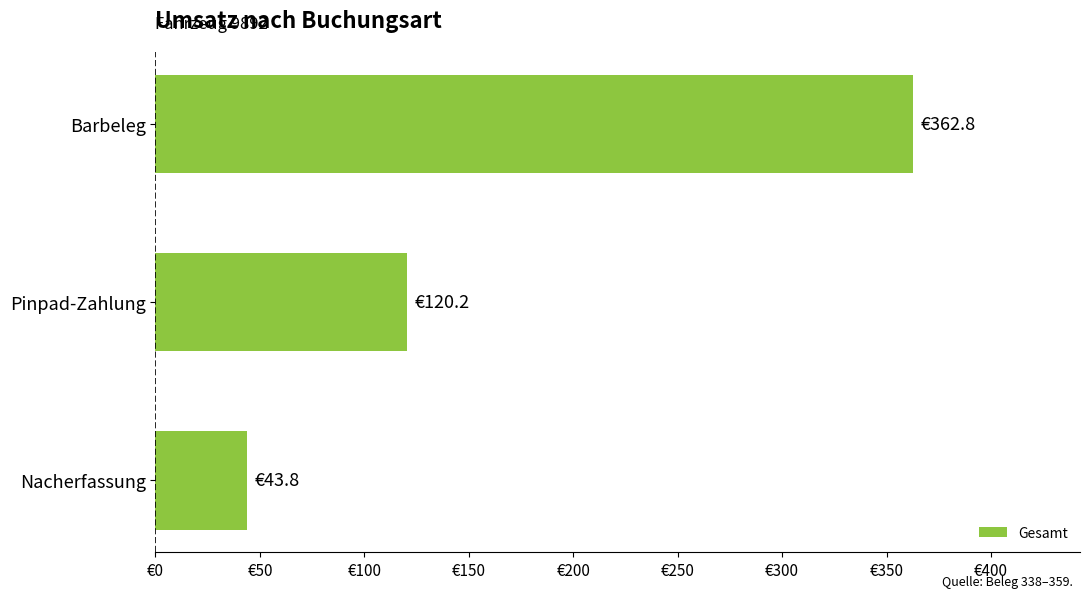

What is the difference between the maximum and minimum values?

319.0